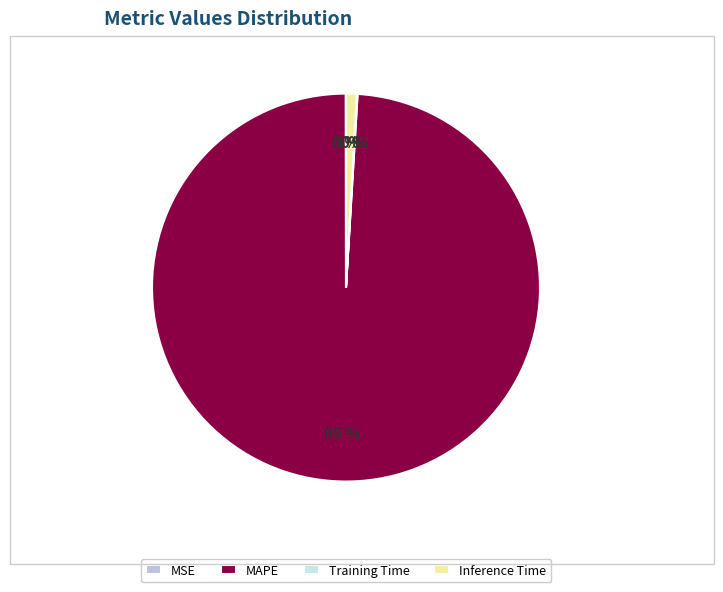

True or false: MAPE accounts for 99% of the total.

True